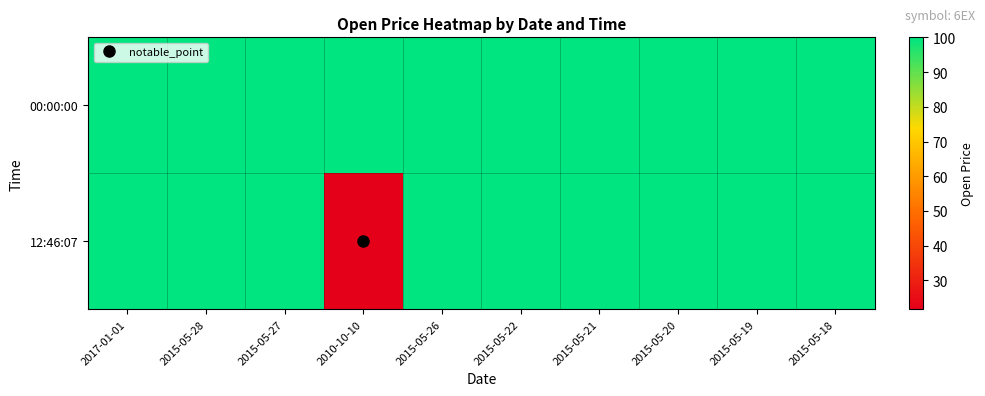

Which series has the largest range (max minus min)?

12:46:07